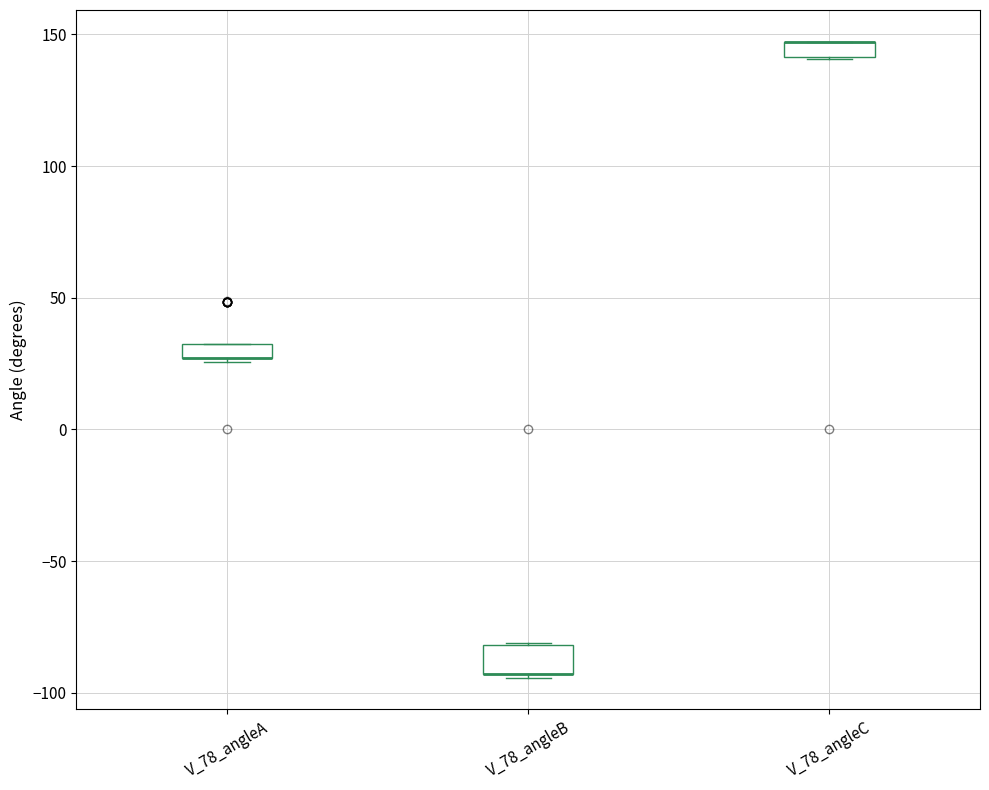

Comparing the boxes themselves (not the whiskers), which one is the tallest?

V_78_angleB